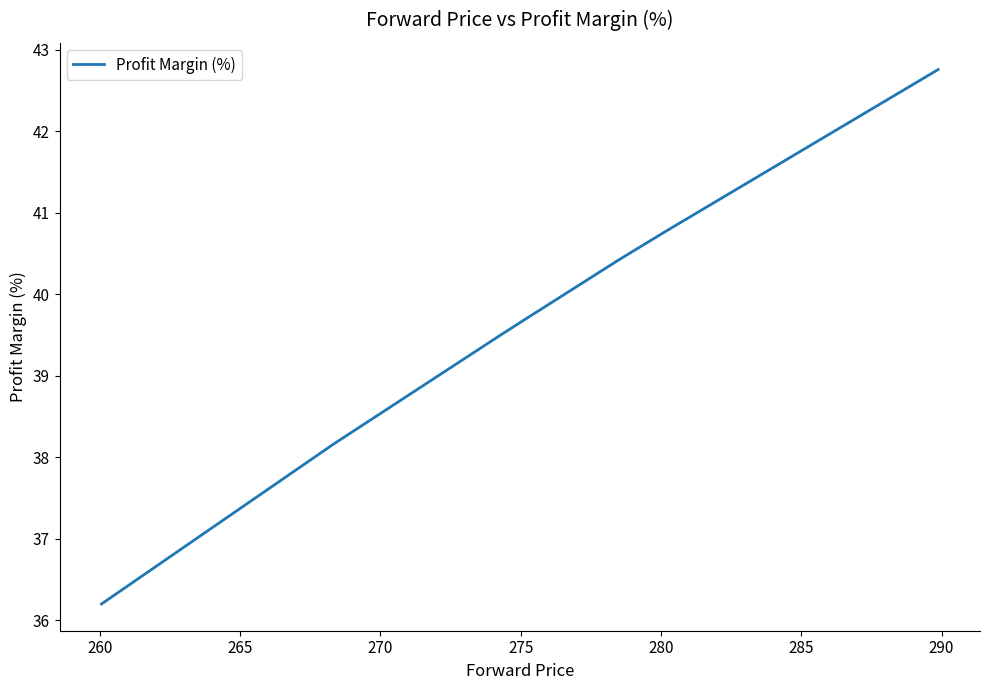

How many values exceed 39?

5